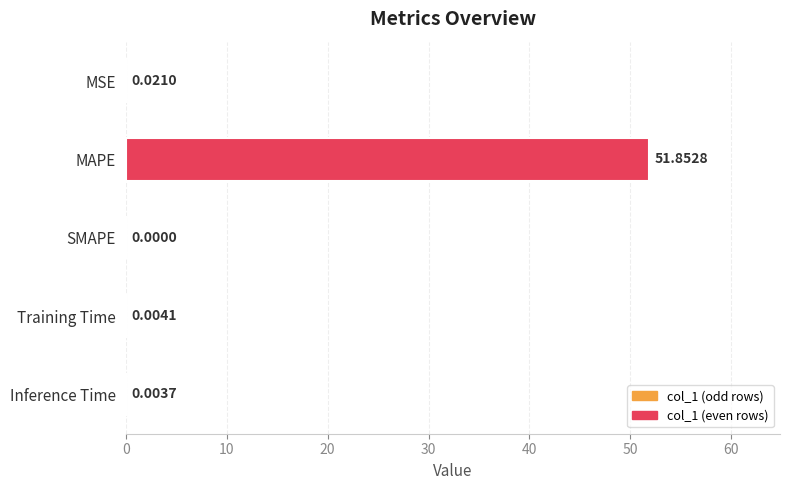

What is the sum of all values?

51.9